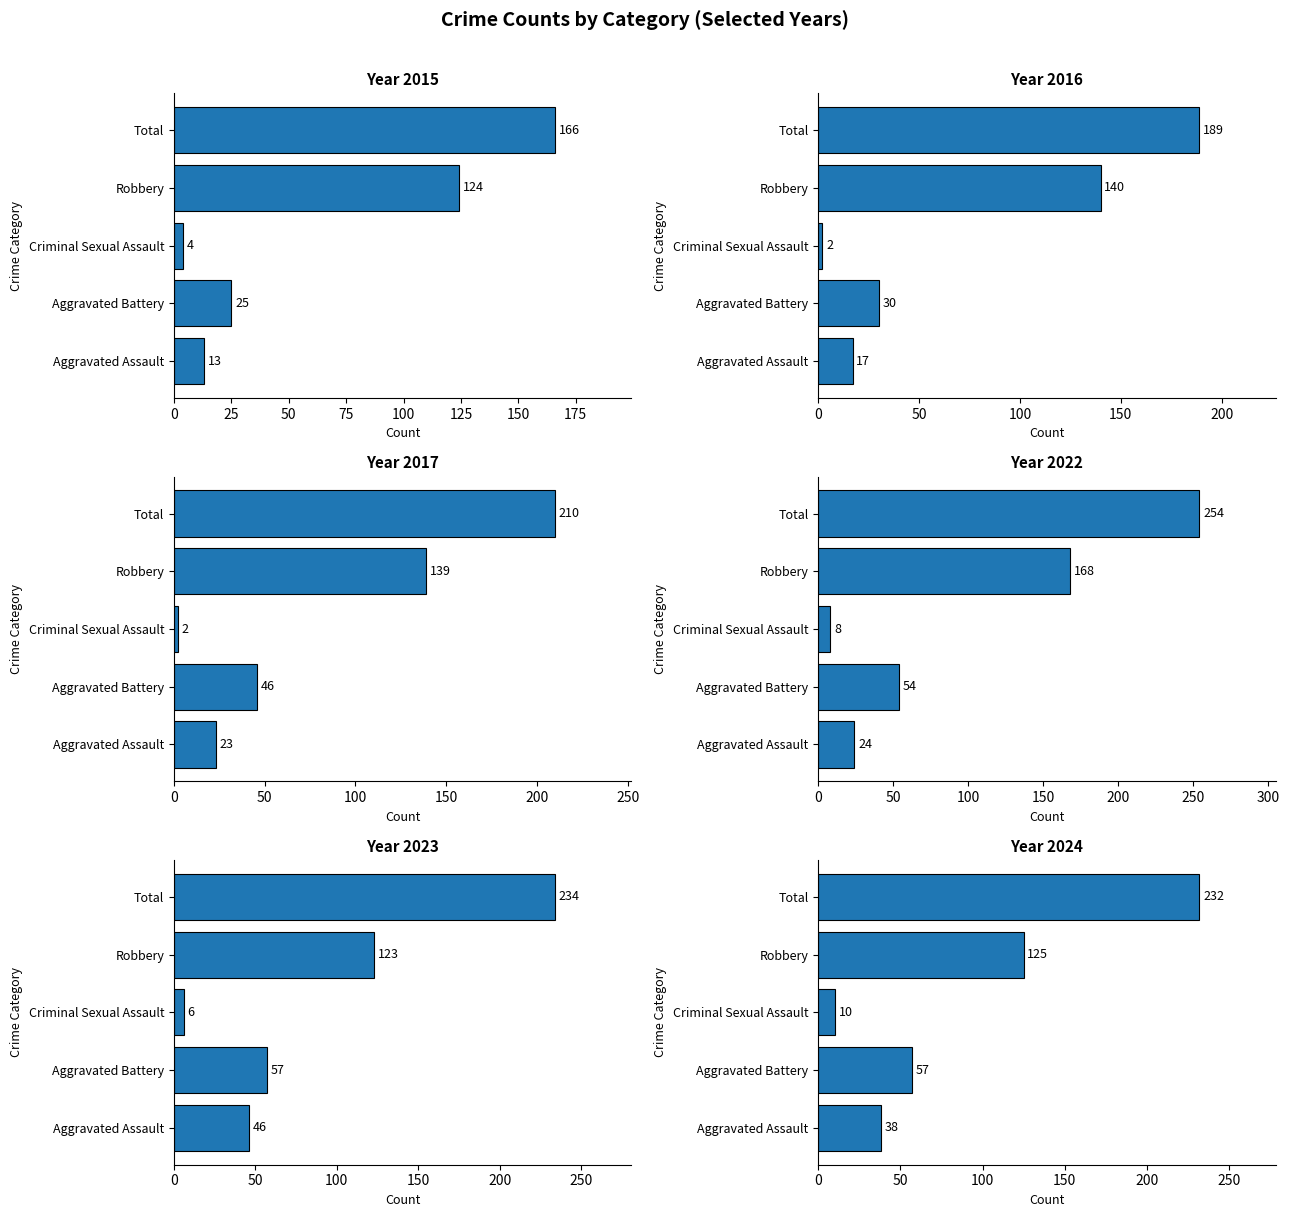

How many values in the 2017 series are below 46?

2